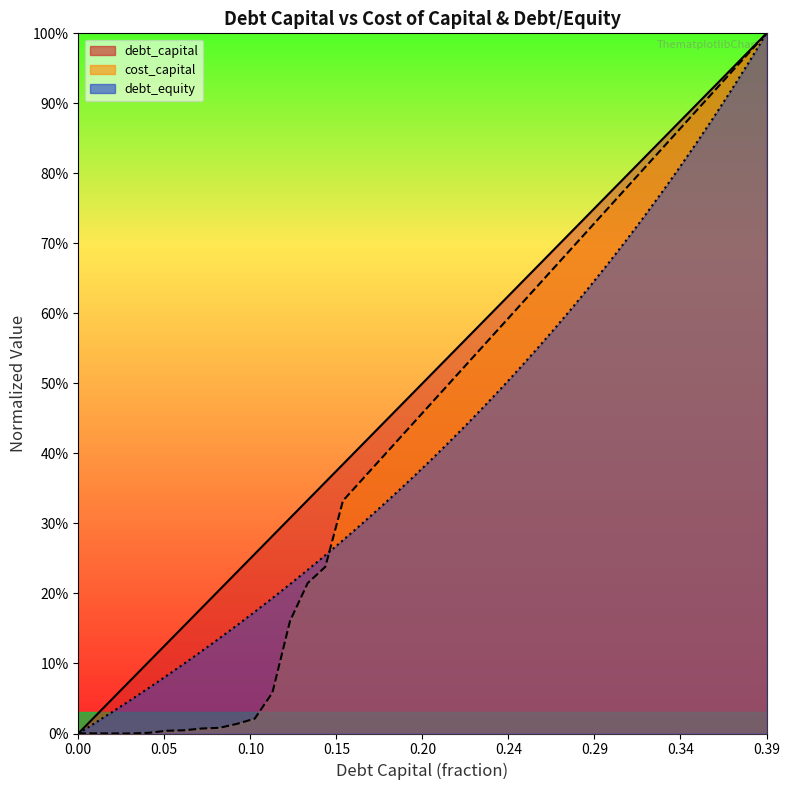

Reading left to right, list all the values displayed in this chart.

debt_capital: 0.0	0.0	0.1	0.1	0.1	0.1	0.2	0.2	0.2	0.2	0.3	0.3	0.3	0.3	0.4	0.4	0.4	0.4	0.5	0.5	0.5	0.5	0.6	0.6	0.6	0.6	0.7	0.7	0.7	0.7	0.8	0.8	0.8	0.8	0.9	0.9	0.9	0.9	1.0	1.0
cost_capital: 0.0	0.0	0.0	0.0	0.0	0.0	0.0	0.0	0.0	0.0	0.0	0.1	0.2	0.2	0.2	0.3	0.4	0.4	0.4	0.4	0.5	0.5	0.5	0.6	0.6	0.6	0.6	0.7	0.7	0.7	0.7	0.8	0.8	0.8	0.9	0.9	0.9	0.9	1.0	1.0
debt_equity: 0.0	0.0	0.0	0.0	0.1	0.1	0.1	0.1	0.1	0.2	0.2	0.2	0.2	0.2	0.3	0.3	0.3	0.3	0.3	0.4	0.4	0.4	0.4	0.5	0.5	0.5	0.5	0.6	0.6	0.6	0.7	0.7	0.7	0.8	0.8	0.8	0.9	0.9	1.0	1.0